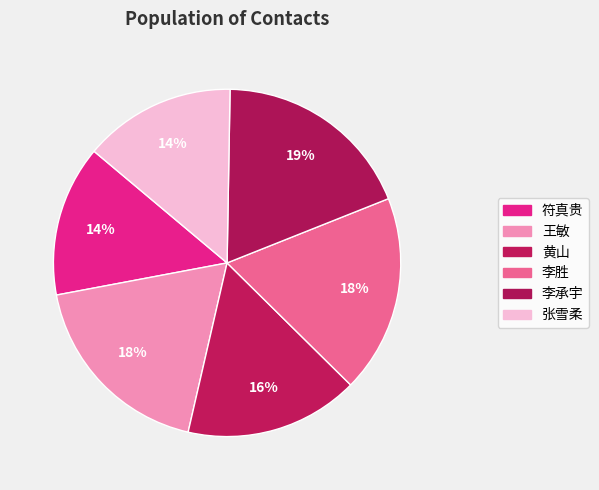

Which category has the biggest portion of the pie?

李承宇